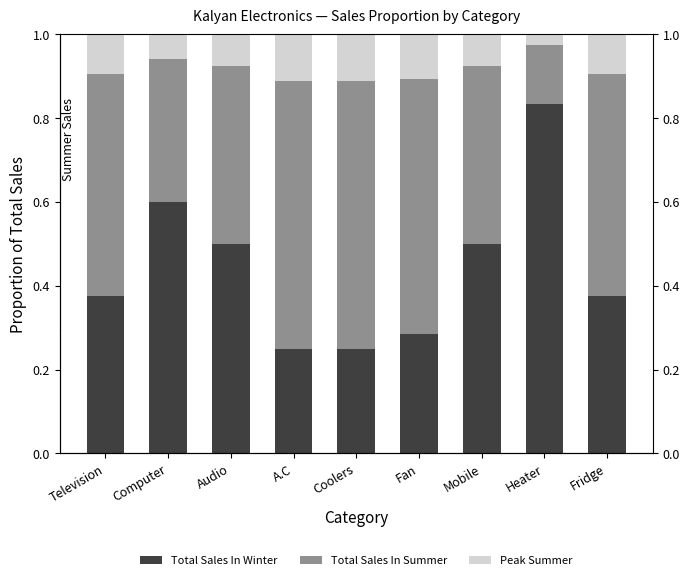

Reading right to left, list all the values displayed in this chart.

Total Sales In Winter: 0.4	0.8	0.5	0.3	0.2	0.2	0.5	0.6	0.4
Total Sales In Summer: 0.6	0.2	0.5	0.7	0.8	0.8	0.5	0.4	0.6
Peak Summer: 0.1	0.0	0.1	0.1	0.1	0.1	0.1	0.1	0.1